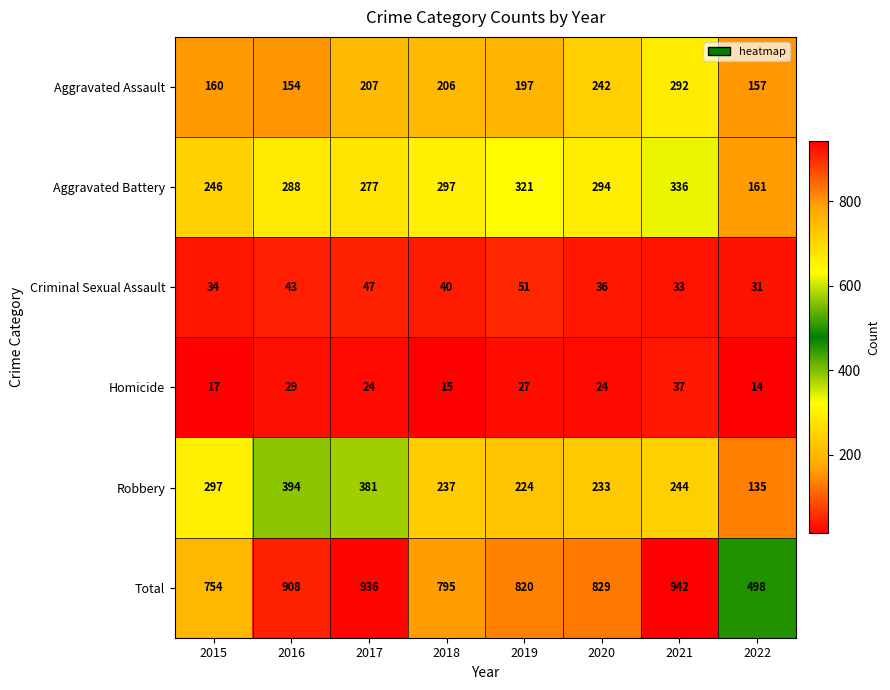

What is the difference between the highest and lowest values at 2021?

909